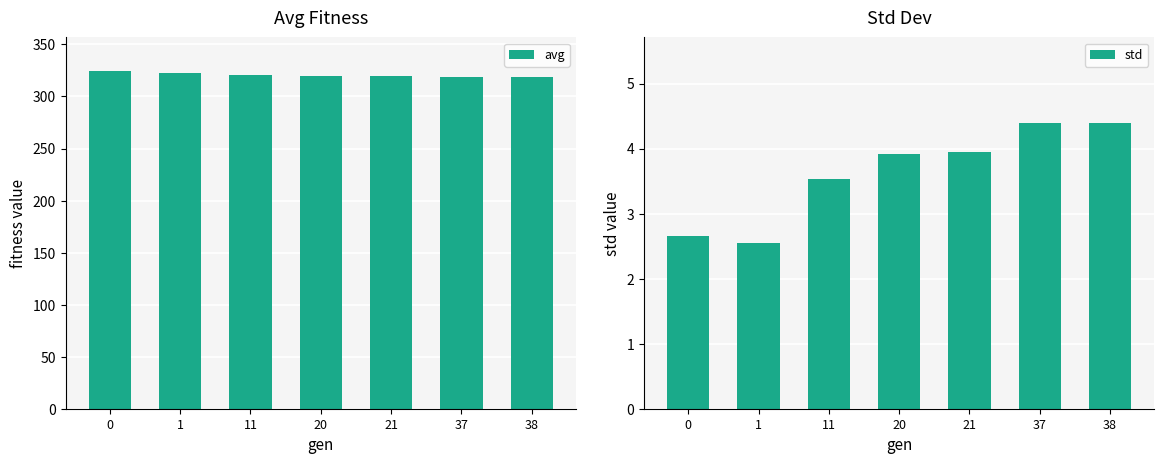

How many data points in std are above 3?

5